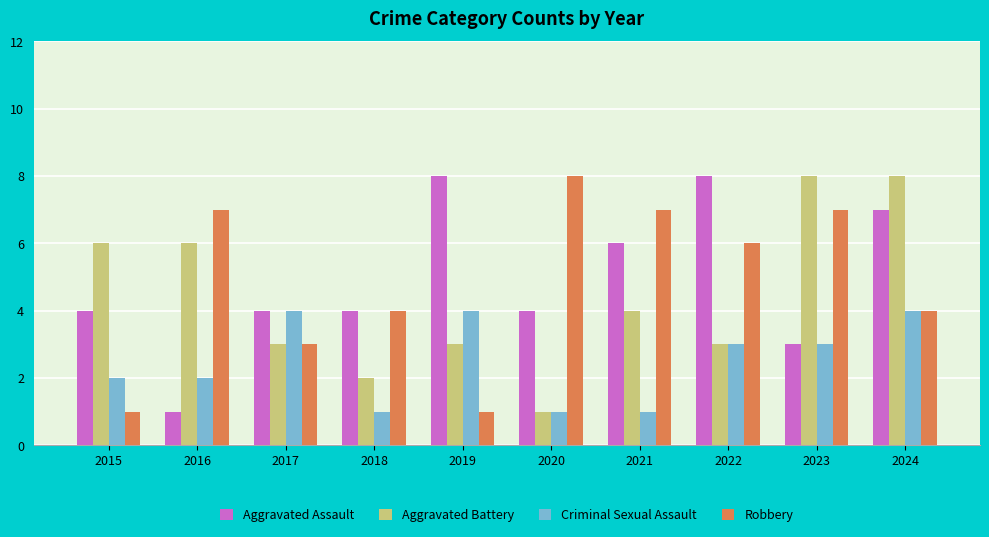

What is the greatest value displayed?

8